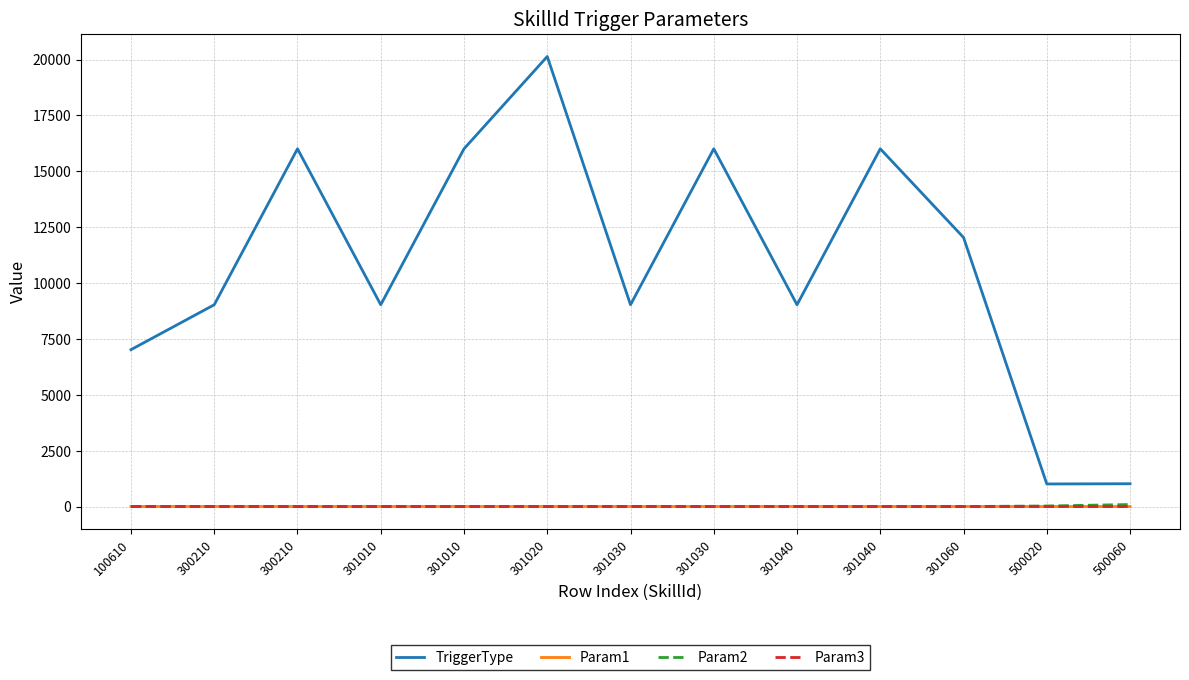

True or false: TriggerType has a value of 9030 at 301040.

True